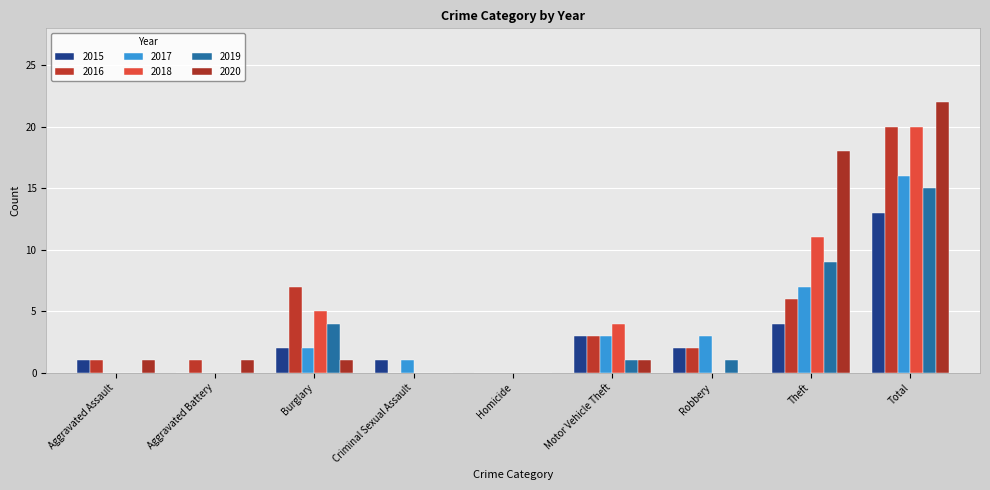

What is the difference between the maximum and minimum values in the 2015 series?

13